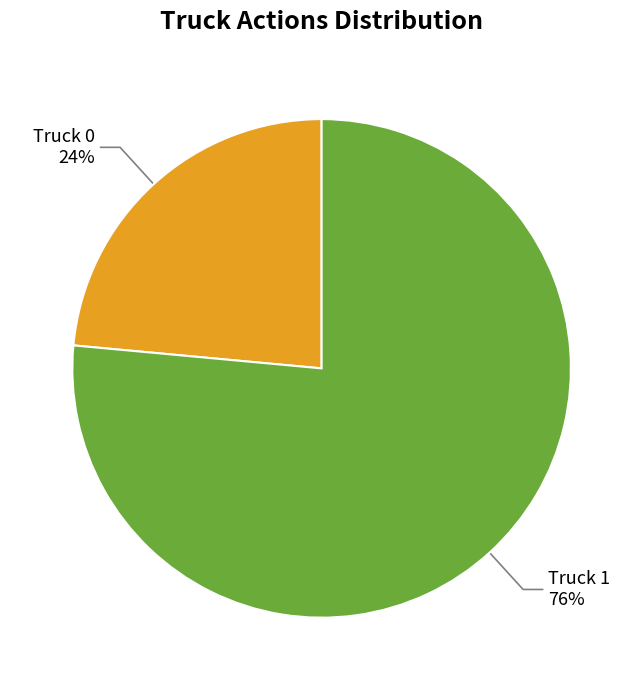

To the nearest percent, what is the average slice percentage?

50%